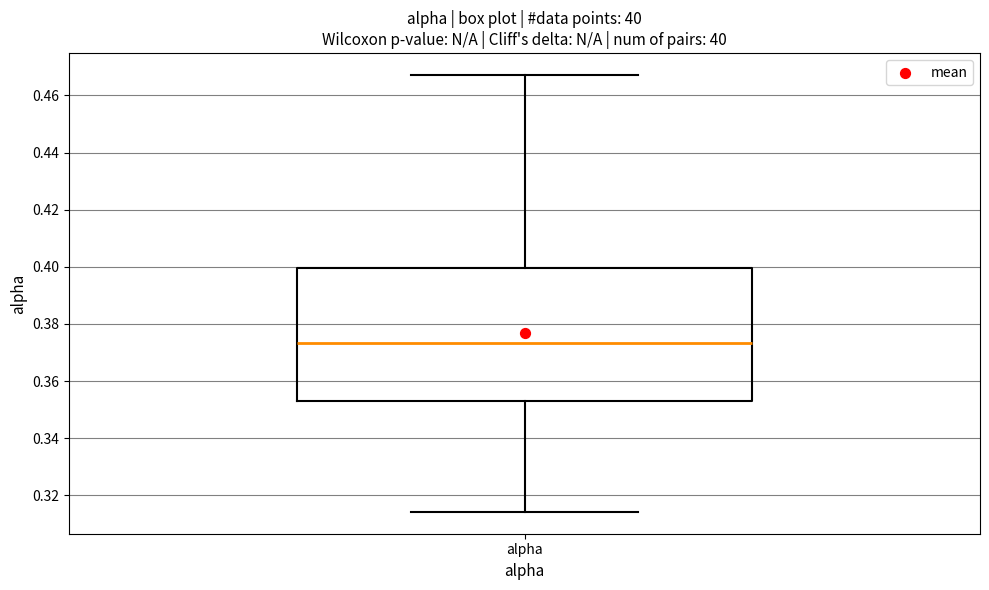

Read this box plot against the y-axis: the position of the median line, the range covered by the box, and the ends of both whiskers. The values are not printed on the chart, so give them approximately, as read against the axis.

median 0.374, box 0.354 to 0.400, whiskers 0.314 to 0.468